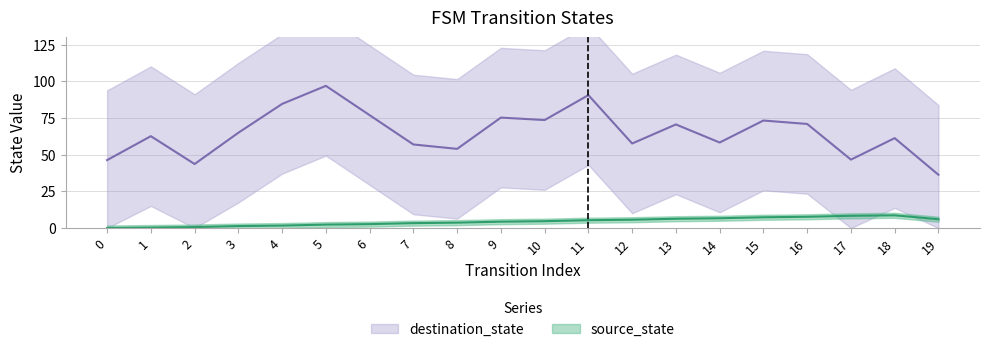

True or false: destination_state and source_state intersect in this chart.

False